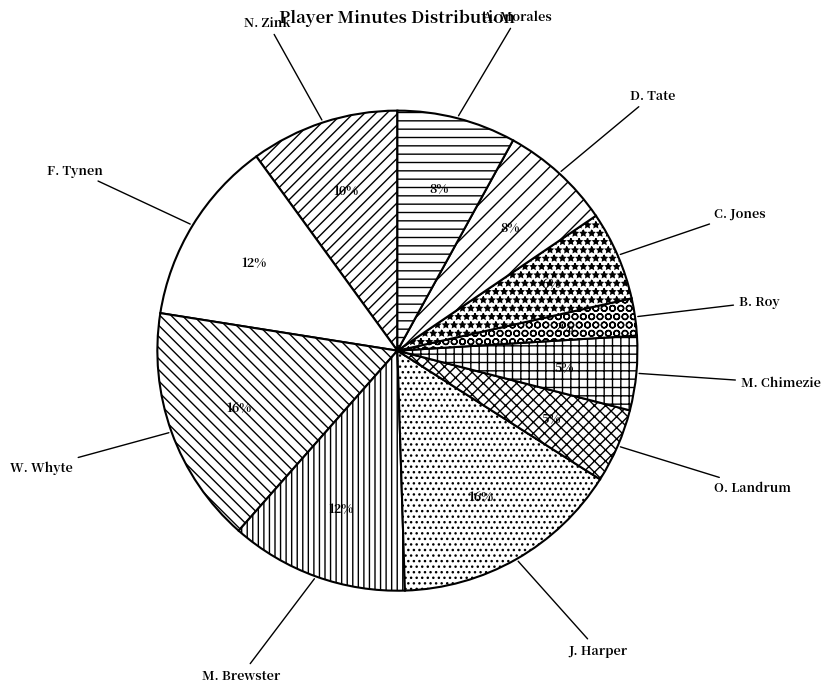

What percentage is the M. Chimezie slice, to the nearest percent?

5%